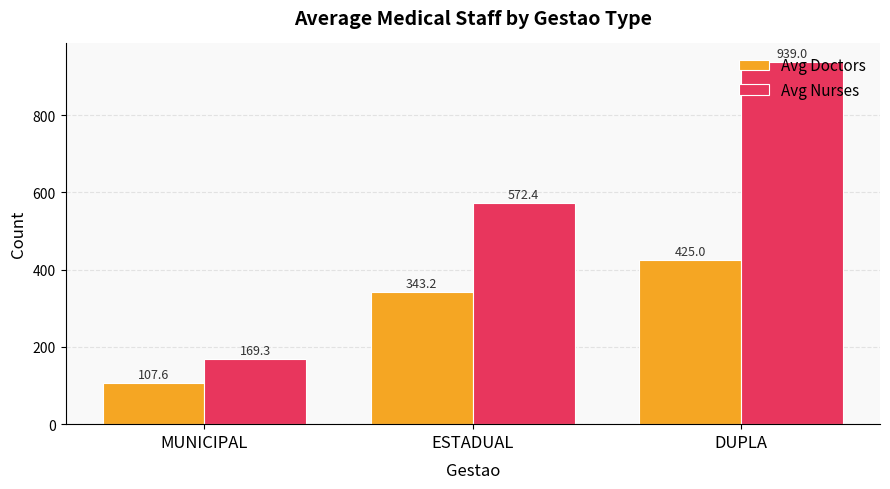

What is the total value across all series at DUPLA?

1364.0